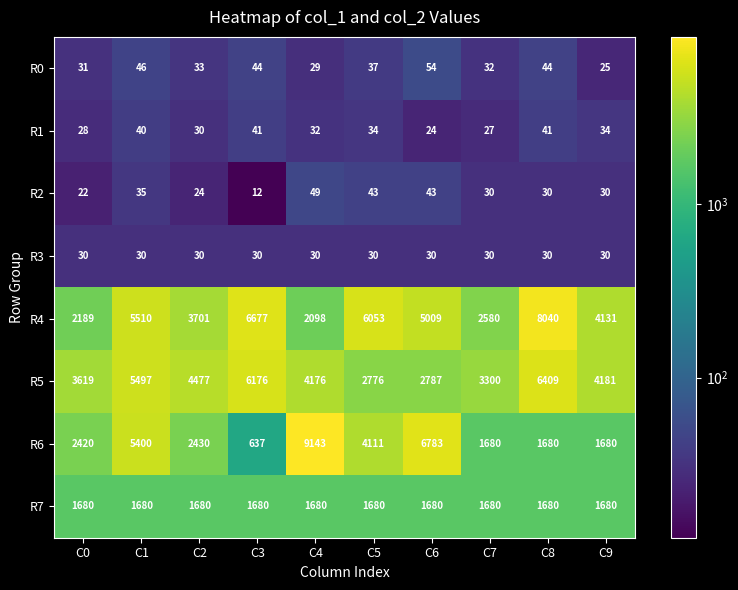

Where does the R1 series first go above 34?

C1